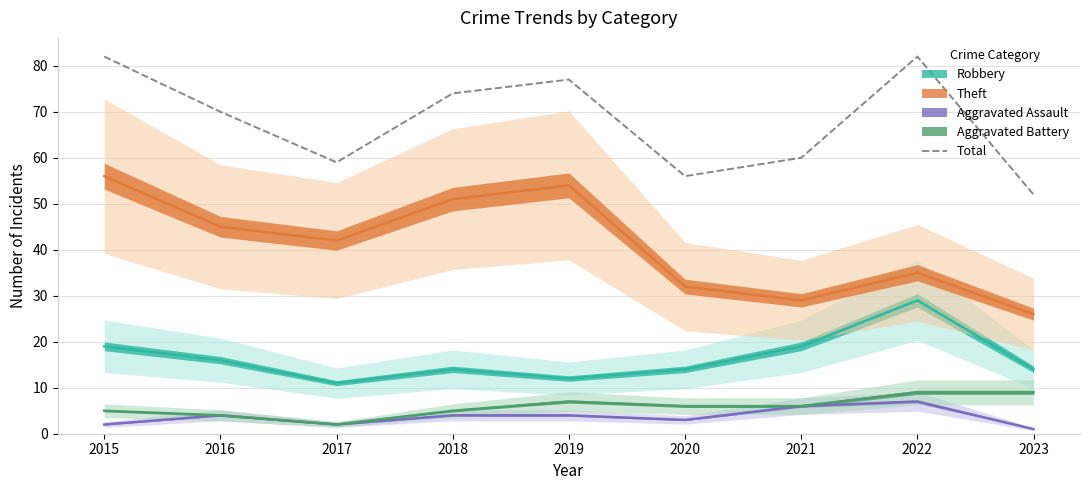

Which label corresponds to the largest value in the chart?

2015